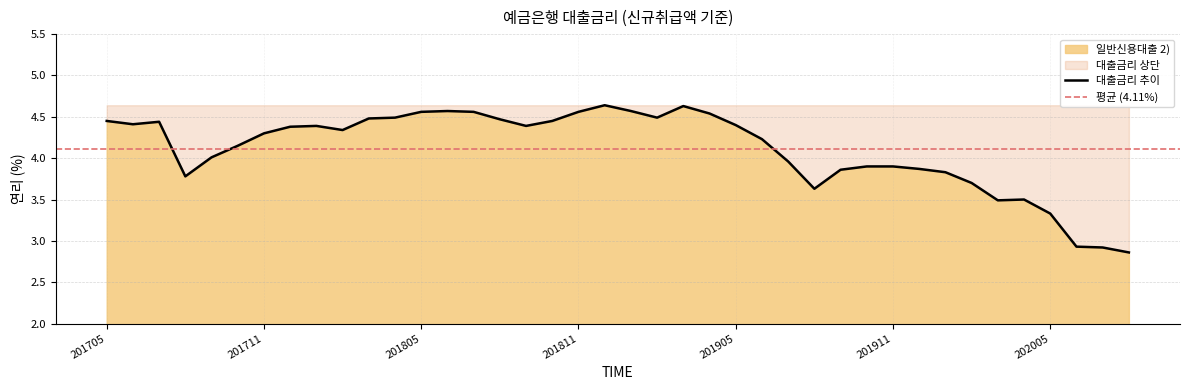

Does the chart have visible grid lines?

Yes